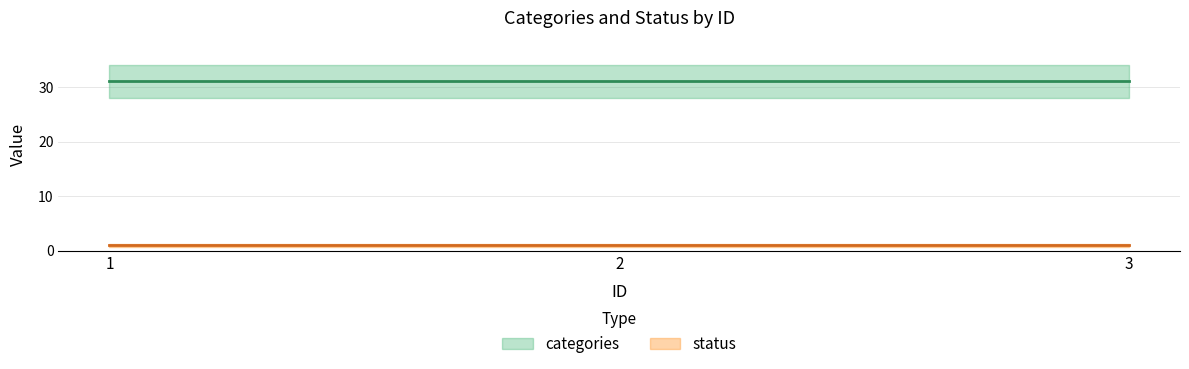

Count the number of categories in the chart.

3